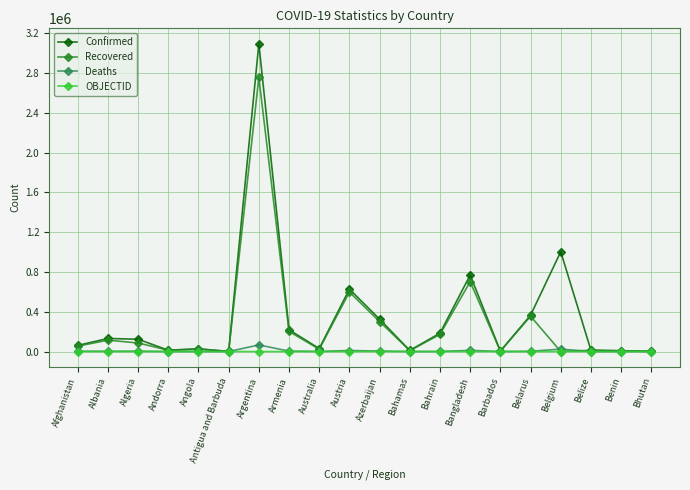

Which category has the highest value in the Confirmed series?

Argentina